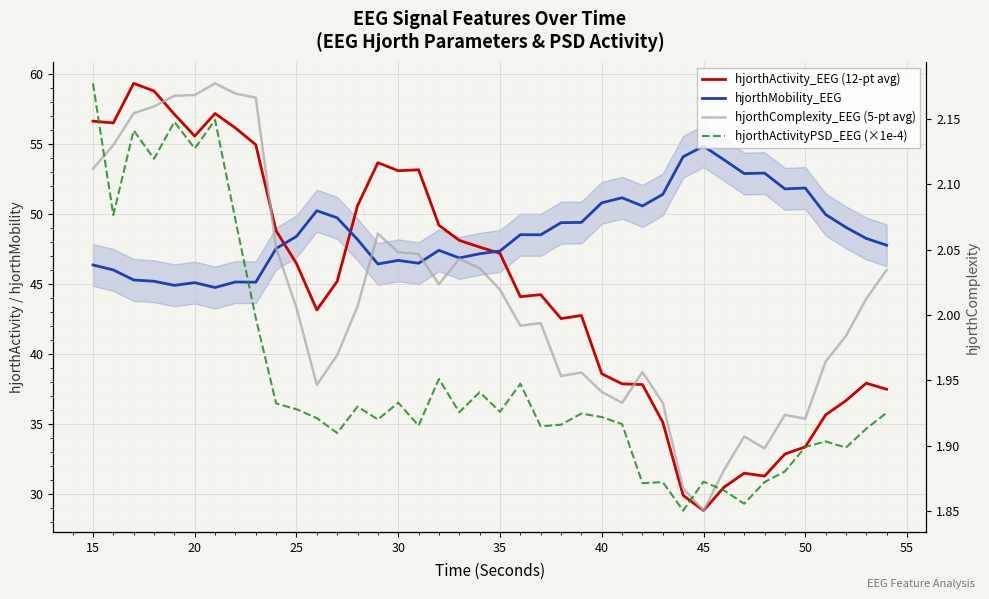

True or false: hjorthComplexity_EEG (5-pt avg) and hjorthActivity_EEG (12-pt avg) intersect in this chart.

False